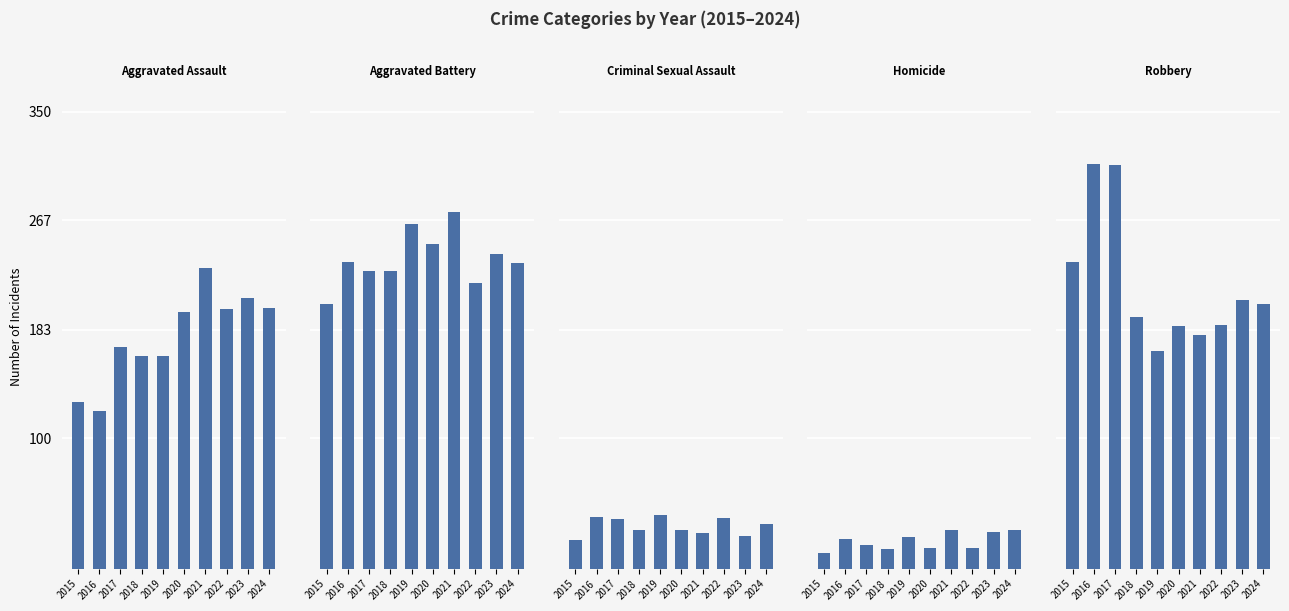

What is the total value across all series at 2016?

729